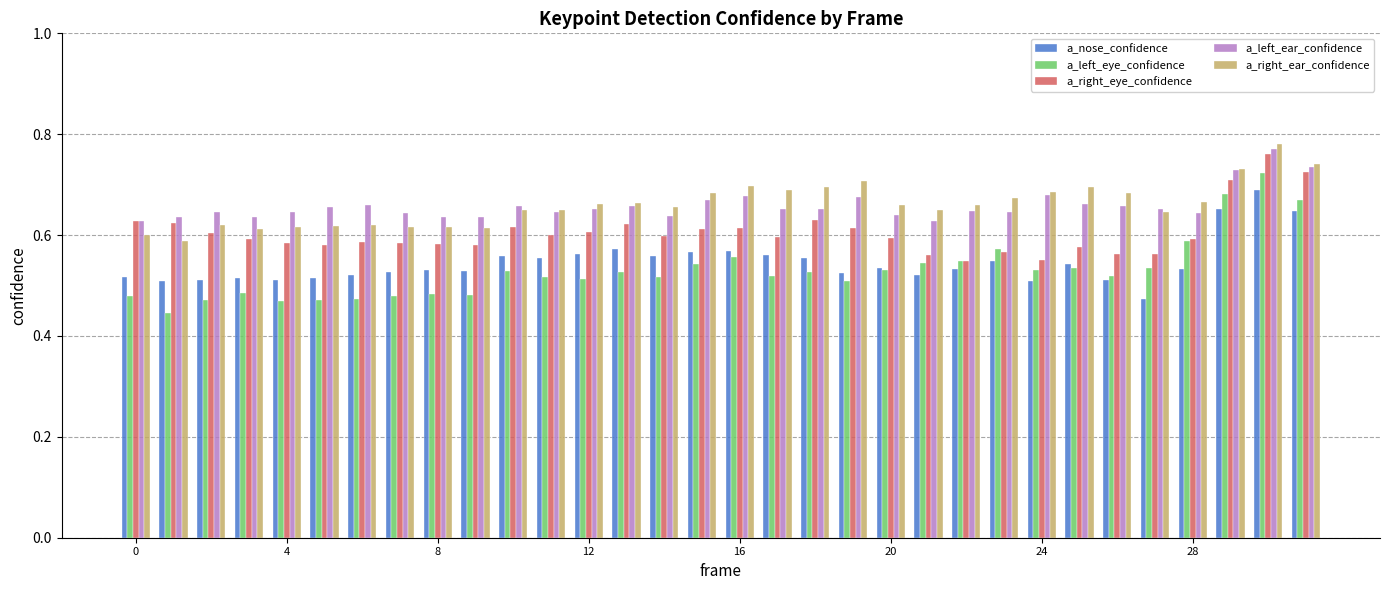

Count the a_left_ear_confidence values in the range 0 to 1.

32